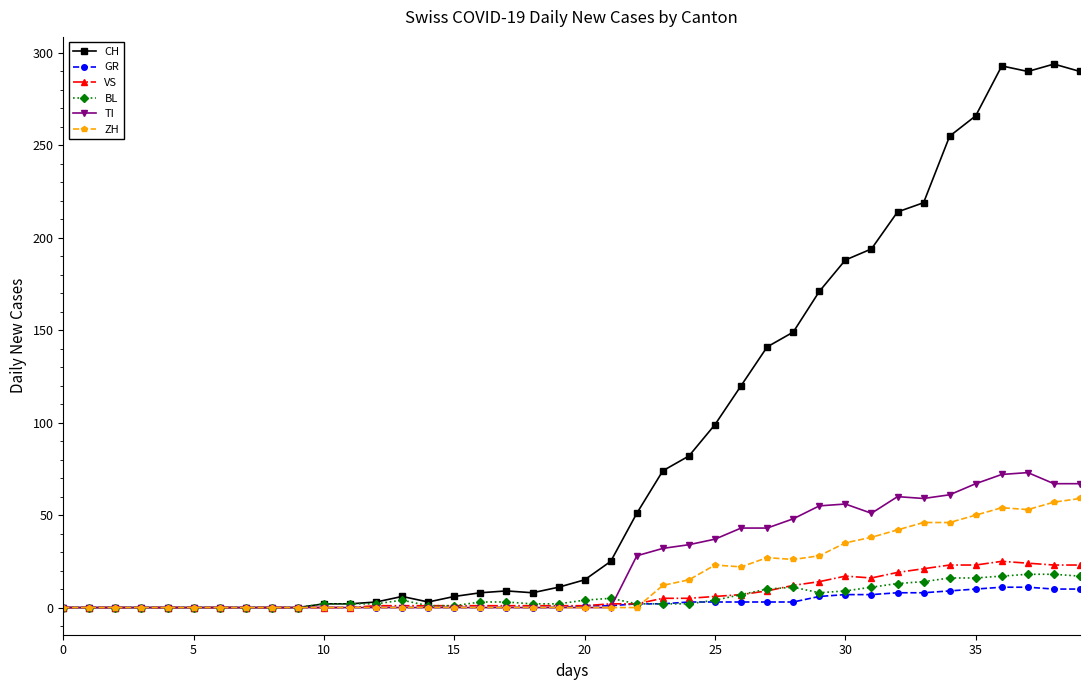

Which series has the largest total across all categories?

CH